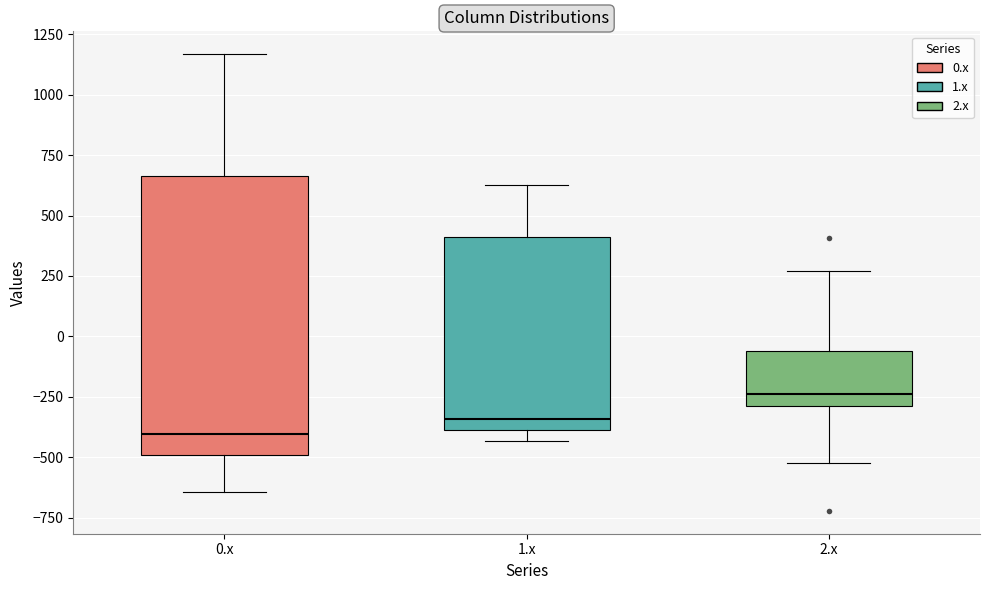

Where does the upper whisker of the box for 0.x end on the y-axis? The values are not printed on the chart, so give them approximately, as read against the axis.

1150